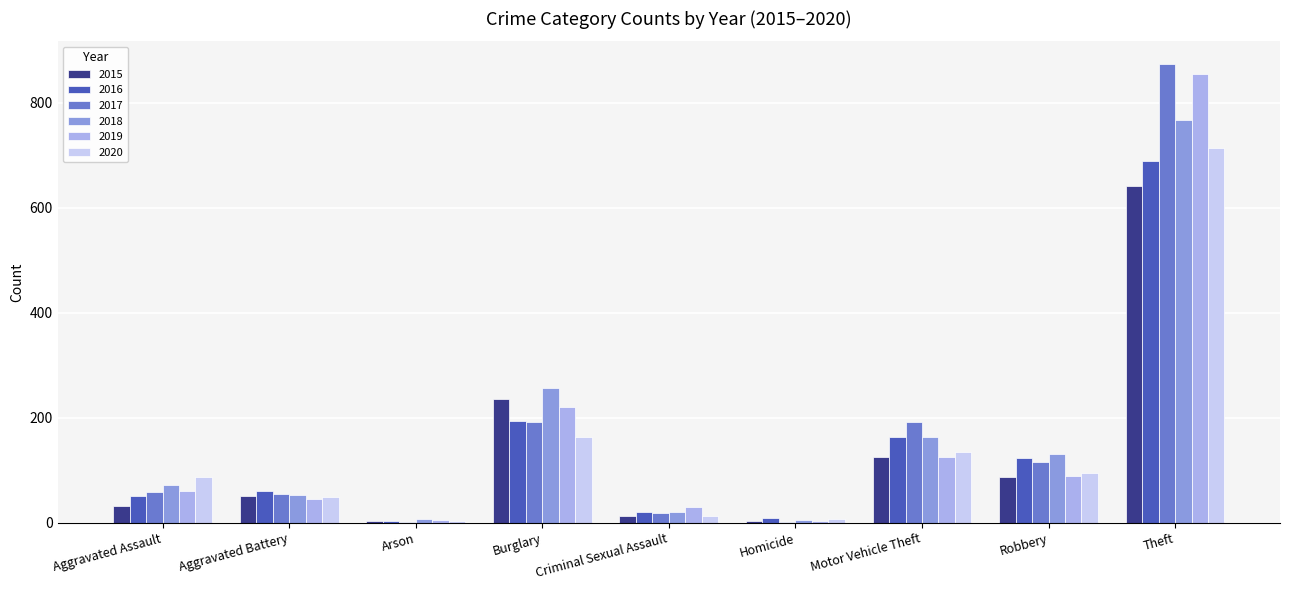

What is the sum of all 2018 values?

1473